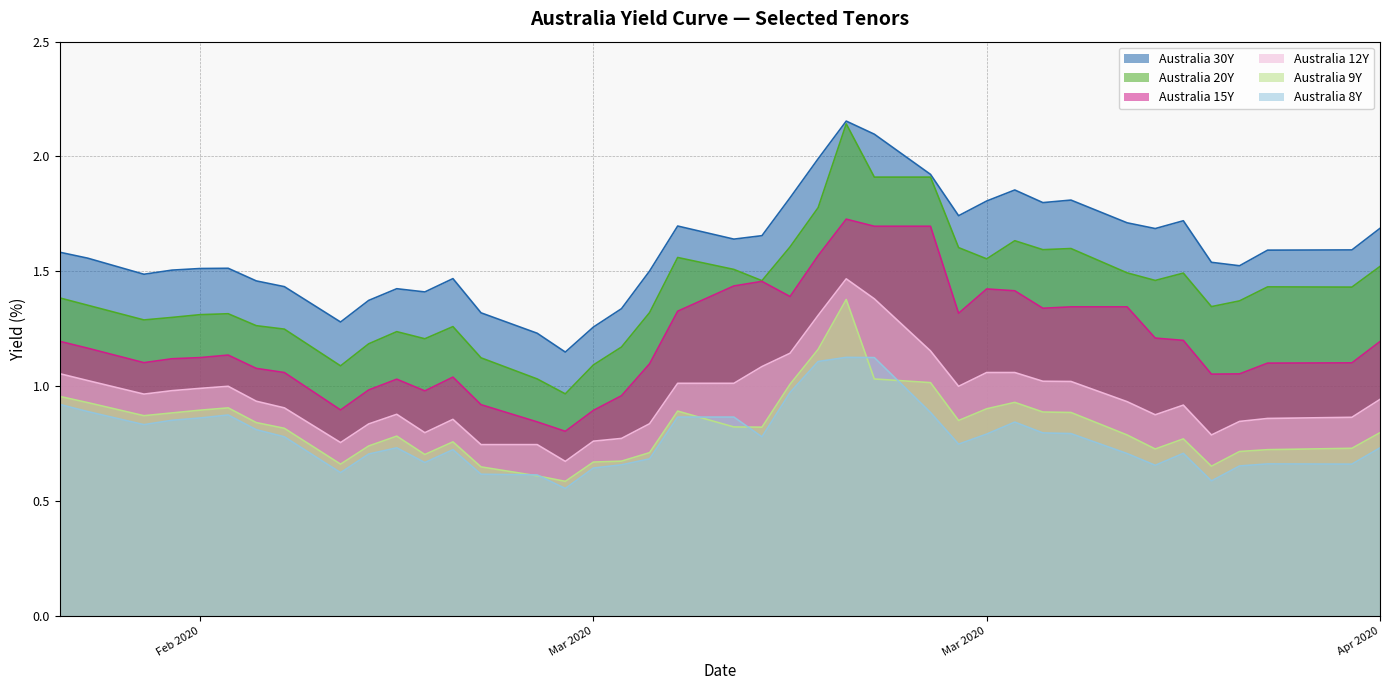

What are all the series names shown in the legend?

Australia 30Y, Australia 20Y, Australia 15Y, Australia 12Y, Australia 9Y, Australia 8Y